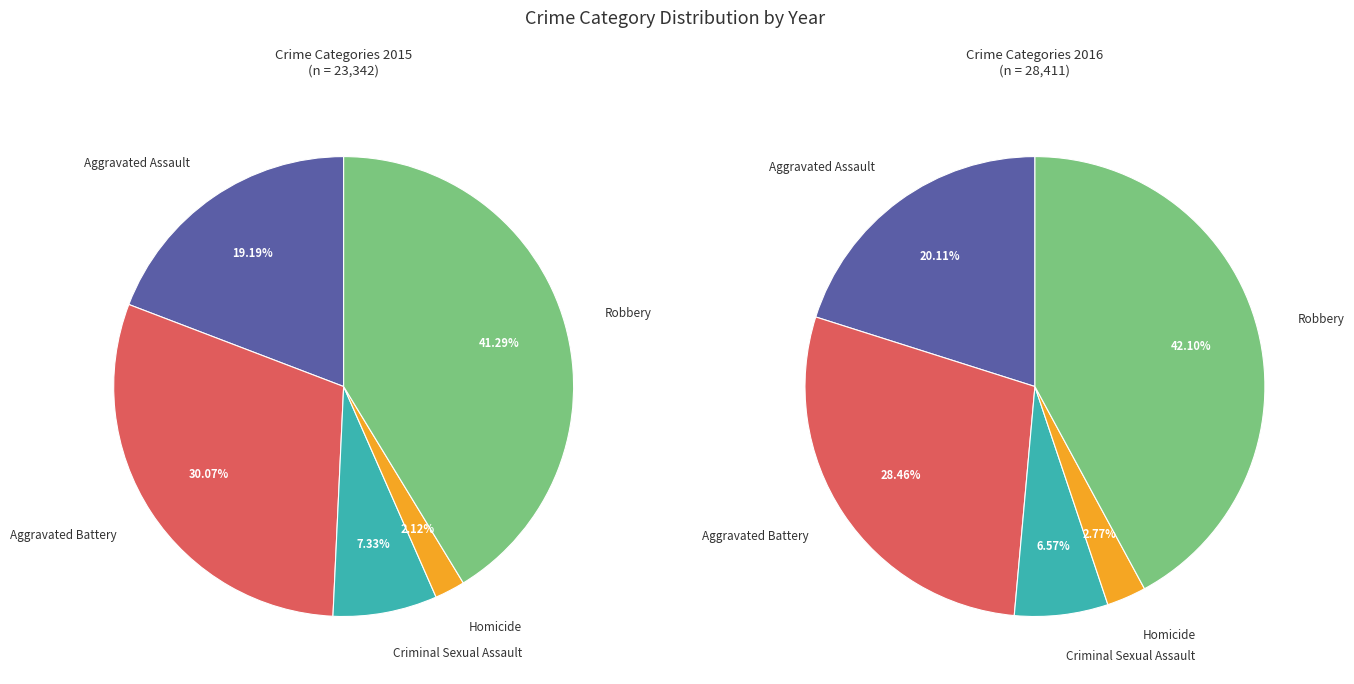

Which has a higher value, Criminal Sexual Assault or Aggravated Assault?

Aggravated Assault